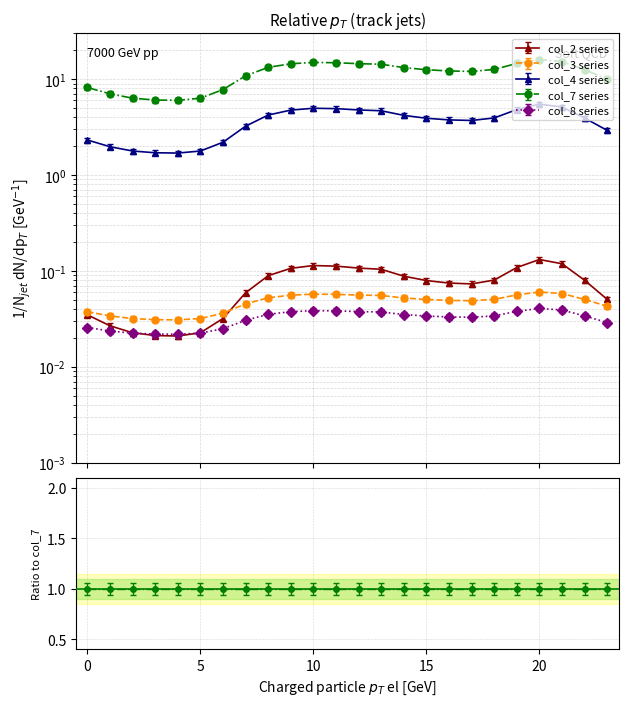

Count the number of categories in the chart.

24